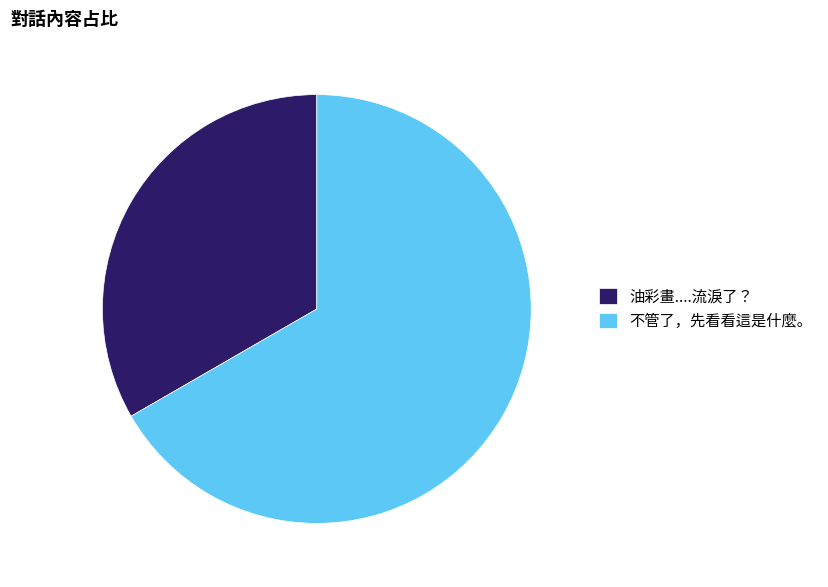

Does 不管了，先看看這是什麼。 represent more than half of the total?

Yes